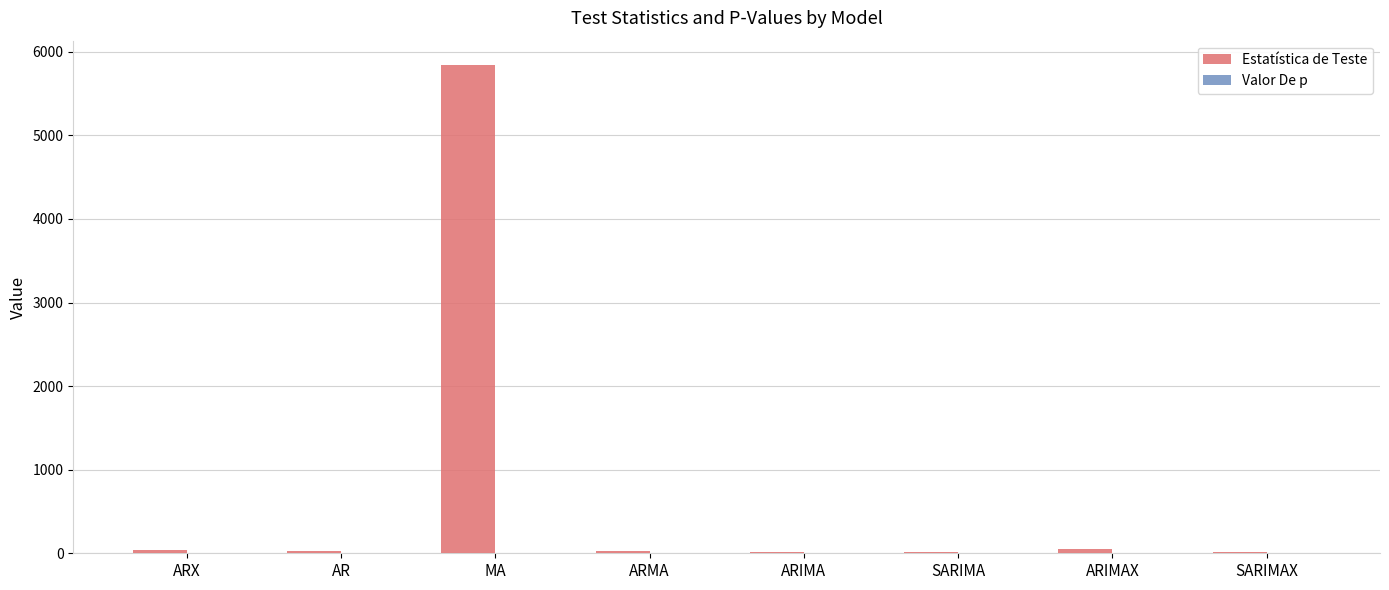

The Estatística de Teste series shows 32.7 at AR. True or false?

True